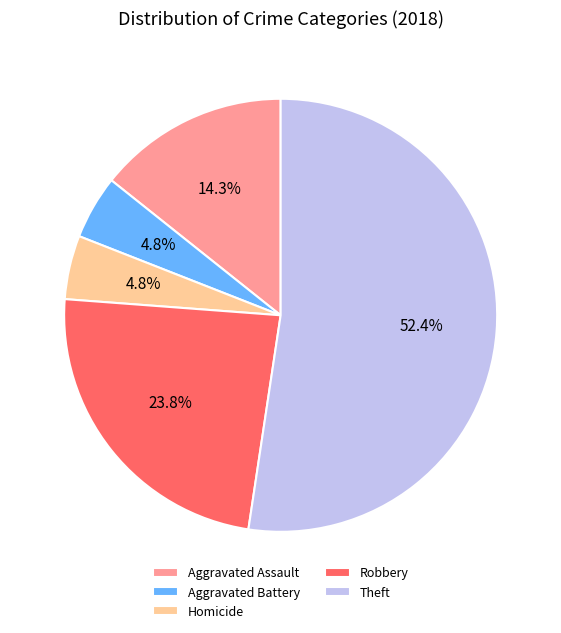

Is it true that Homicide is 12% of the pie?

False